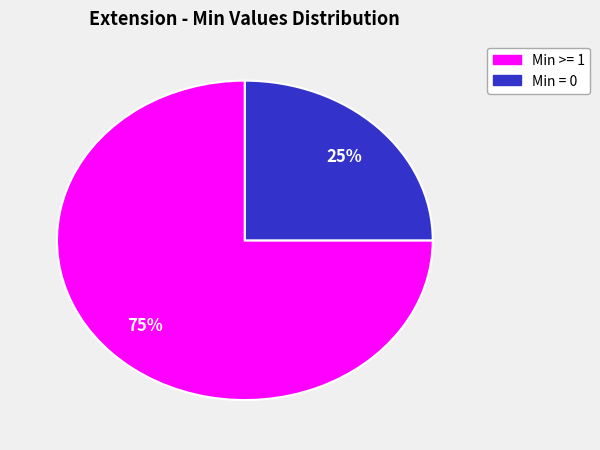

Is there any slice that represents more than half of the pie?

Yes